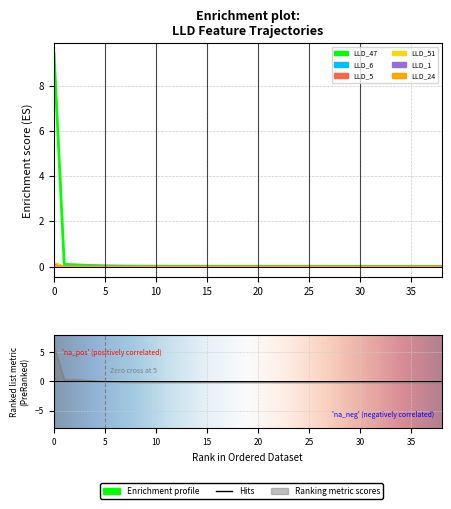

What is the total value across all series at 0?

9.9